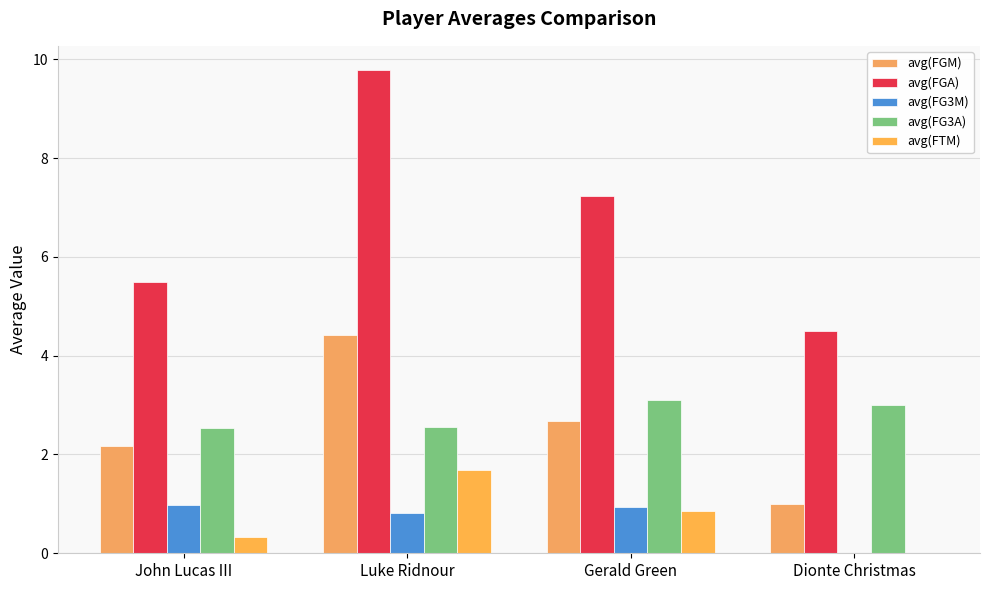

Is the value of avg(FGA) at Dionte Christmas greater than the value of avg(FTM) at Luke Ridnour?

Yes